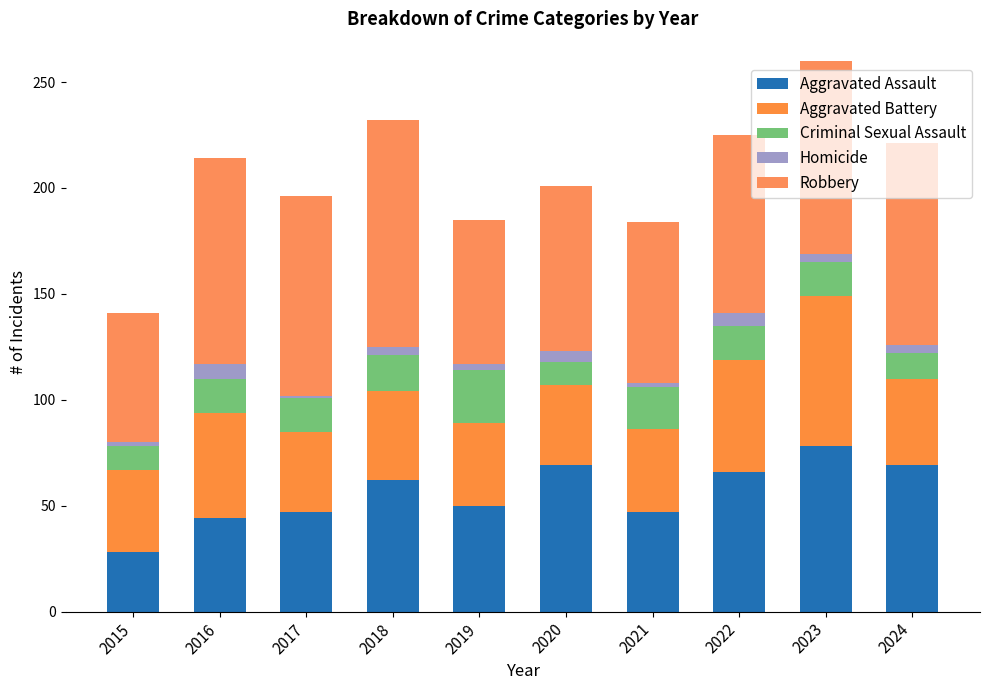

How many data points in Aggravated Assault are less than 62?

5